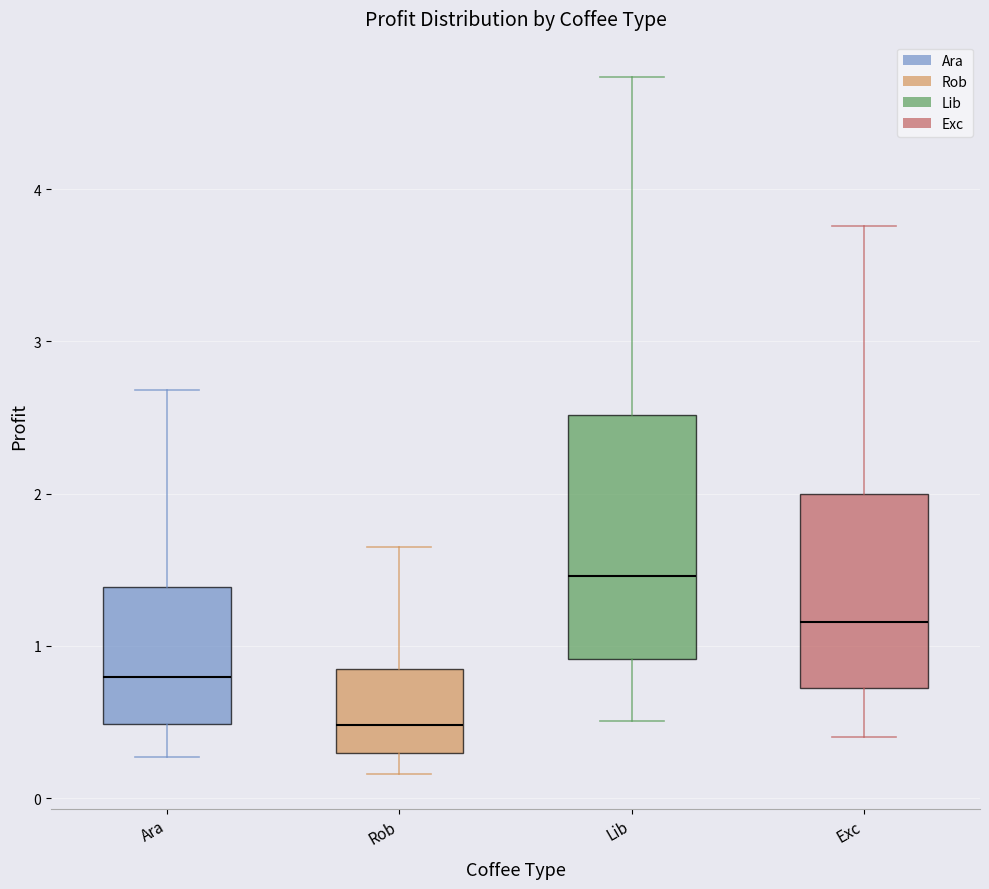

Which box is the tallest, from its lower edge to its upper edge?

Lib